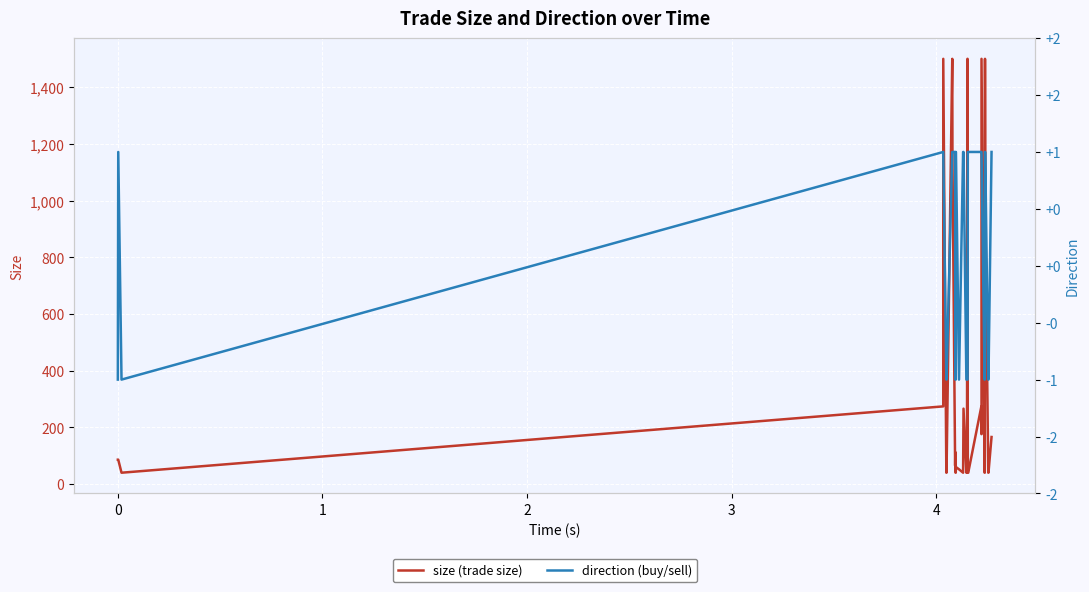

Rank the series by their maximum value, from lowest to highest.

direction (buy/sell), size (trade size)